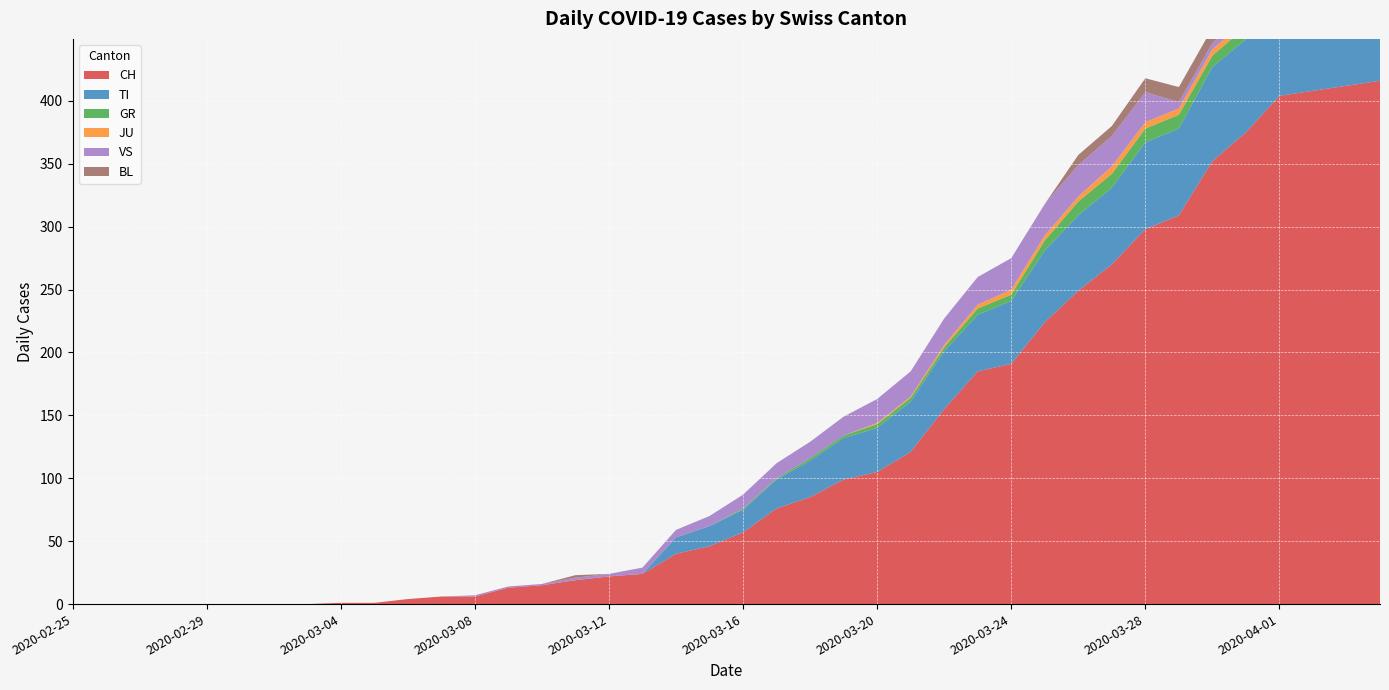

Reading left to right, extract all data points from this chart.

CH: 2020-02-25=0	2020-02-26=0	2020-02-27=0	2020-02-28=0	2020-02-29=0	2020-03-01=0	2020-03-02=0	2020-03-03=0	2020-03-04=1	2020-03-05=1	2020-03-06=4	2020-03-07=6	2020-03-08=6	2020-03-09=13	2020-03-10=15	2020-03-11=19	2020-03-12=22	2020-03-13=24	2020-03-14=40	2020-03-15=46	2020-03-16=57	2020-03-17=76	2020-03-18=85	2020-03-19=99	2020-03-20=105	2020-03-21=121	2020-03-22=155	2020-03-23=185	2020-03-24=191	2020-03-25=224	2020-03-26=249	2020-03-27=270	2020-03-28=298	2020-03-29=309	2020-03-30=352	2020-03-31=375	2020-04-01=404	2020-04-02=408	2020-04-03=412	2020-04-04=416
TI: 2020-02-25=0	2020-02-26=0	2020-02-27=0	2020-02-28=0	2020-02-29=0	2020-03-01=0	2020-03-02=0	2020-03-03=0	2020-03-04=0	2020-03-05=0	2020-03-06=0	2020-03-07=0	2020-03-08=0	2020-03-09=0	2020-03-10=0	2020-03-11=0	2020-03-12=0	2020-03-13=0	2020-03-14=13	2020-03-15=16	2020-03-16=18	2020-03-17=23	2020-03-18=29	2020-03-19=33	2020-03-20=35	2020-03-21=40	2020-03-22=46	2020-03-23=45	2020-03-24=50	2020-03-25=57	2020-03-26=60	2020-03-27=61	2020-03-28=69	2020-03-29=69	2020-03-30=75	2020-03-31=74	2020-04-01=76	2020-04-02=75	2020-04-03=75	2020-04-04=72
GR: 2020-02-25=0	2020-02-26=0	2020-02-27=0	2020-02-28=0	2020-02-29=0	2020-03-01=0	2020-03-02=0	2020-03-03=0	2020-03-04=0	2020-03-05=0	2020-03-06=0	2020-03-07=0	2020-03-08=0	2020-03-09=0	2020-03-10=0	2020-03-11=0	2020-03-12=0	2020-03-13=0	2020-03-14=0	2020-03-15=0	2020-03-16=1	2020-03-17=1	2020-03-18=2	2020-03-19=2	2020-03-20=3	2020-03-21=3	2020-03-22=3	2020-03-23=5	2020-03-24=5	2020-03-25=8	2020-03-26=11	2020-03-27=11	2020-03-28=11	2020-03-29=11	2020-03-30=9	2020-03-31=10	2020-04-01=11	2020-04-02=11	2020-04-03=10	2020-04-04=10
JU: 2020-02-25=0	2020-02-26=0	2020-02-27=0	2020-02-28=0	2020-02-29=0	2020-03-01=0	2020-03-02=0	2020-03-03=0	2020-03-04=0	2020-03-05=0	2020-03-06=0	2020-03-07=0	2020-03-08=0	2020-03-09=0	2020-03-10=0	2020-03-11=0	2020-03-12=0	2020-03-13=0	2020-03-14=0	2020-03-15=0	2020-03-16=0	2020-03-17=0	2020-03-18=0	2020-03-19=0	2020-03-20=1	2020-03-21=1	2020-03-22=2	2020-03-23=3	2020-03-24=4	2020-03-25=4	2020-03-26=4	2020-03-27=6	2020-03-28=5	2020-03-29=5	2020-03-30=5	2020-03-31=5	2020-04-01=5	2020-04-02=3	2020-04-03=3	2020-04-04=3
VS: 2020-02-25=0	2020-02-26=0	2020-02-27=0	2020-02-28=0	2020-02-29=0	2020-03-01=0	2020-03-02=0	2020-03-03=0	2020-03-04=0	2020-03-05=0	2020-03-06=0	2020-03-07=0	2020-03-08=1	2020-03-09=1	2020-03-10=1	2020-03-11=2	2020-03-12=2	2020-03-13=5	2020-03-14=6	2020-03-15=8	2020-03-16=11	2020-03-17=12	2020-03-18=13	2020-03-19=15	2020-03-20=19	2020-03-21=20	2020-03-22=21	2020-03-23=22	2020-03-24=25	2020-03-25=25	2020-03-26=25	2020-03-27=24	2020-03-28=24	2020-03-29=5	2020-03-30=5	2020-03-31=6	2020-04-01=5	2020-04-02=5	2020-04-03=7	2020-04-04=7
BL: 2020-02-25=0	2020-02-26=0	2020-02-27=0	2020-02-28=0	2020-02-29=0	2020-03-01=0	2020-03-02=0	2020-03-03=0	2020-03-04=0	2020-03-05=0	2020-03-06=0	2020-03-07=0	2020-03-08=0	2020-03-09=0	2020-03-10=0	2020-03-11=2	2020-03-12=0	2020-03-13=0	2020-03-14=0	2020-03-15=0	2020-03-16=0	2020-03-17=0	2020-03-18=0	2020-03-19=0	2020-03-20=0	2020-03-21=0	2020-03-22=0	2020-03-23=0	2020-03-24=0	2020-03-25=0	2020-03-26=8	2020-03-27=8	2020-03-28=11	2020-03-29=12	2020-03-30=12	2020-03-31=15	2020-04-01=16	2020-04-02=17	2020-04-03=17	2020-04-04=16